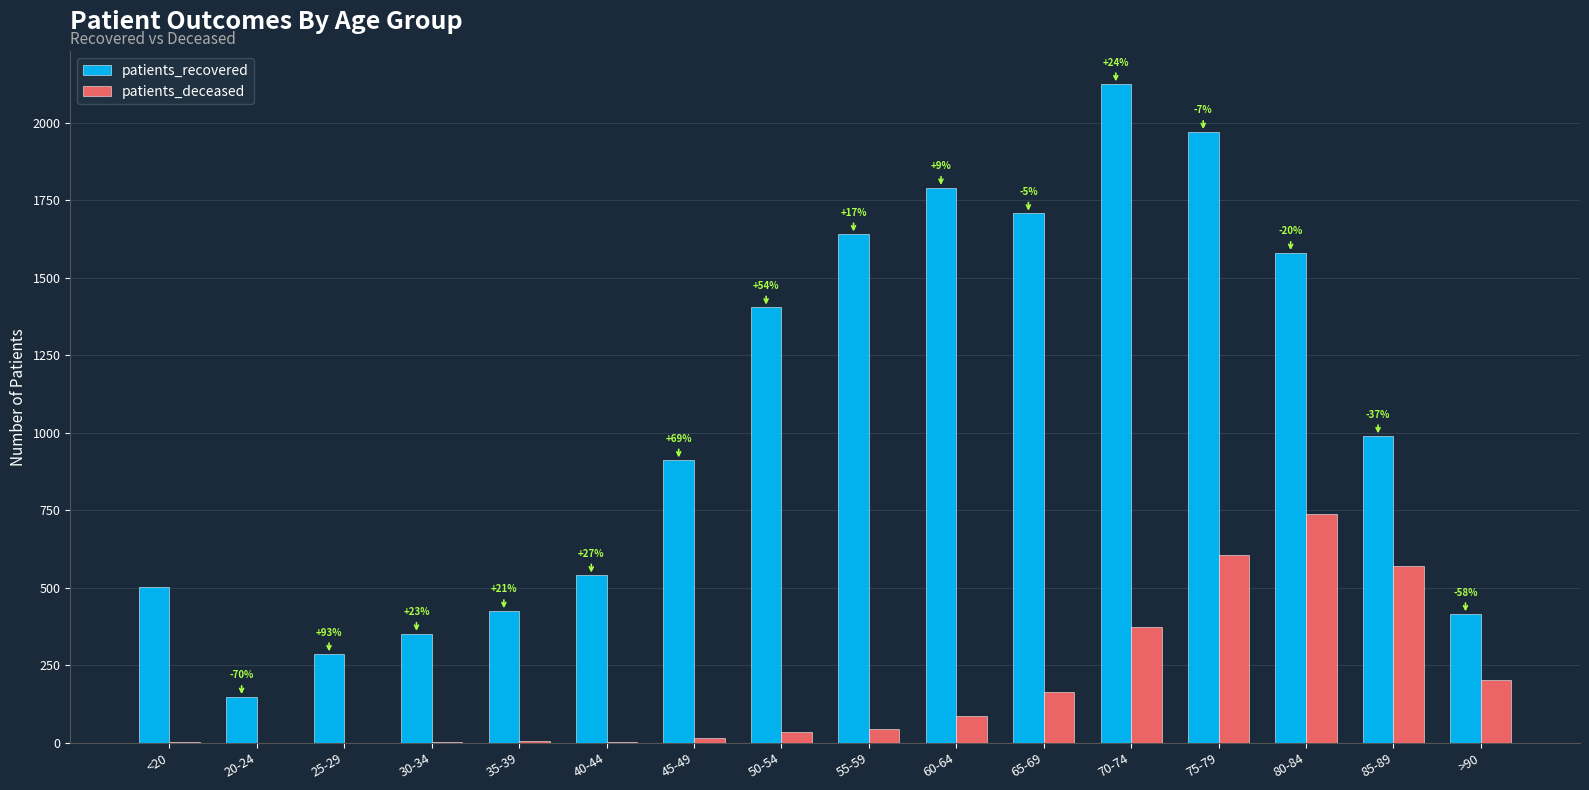

Which series has the largest total across all categories?

patients_recovered